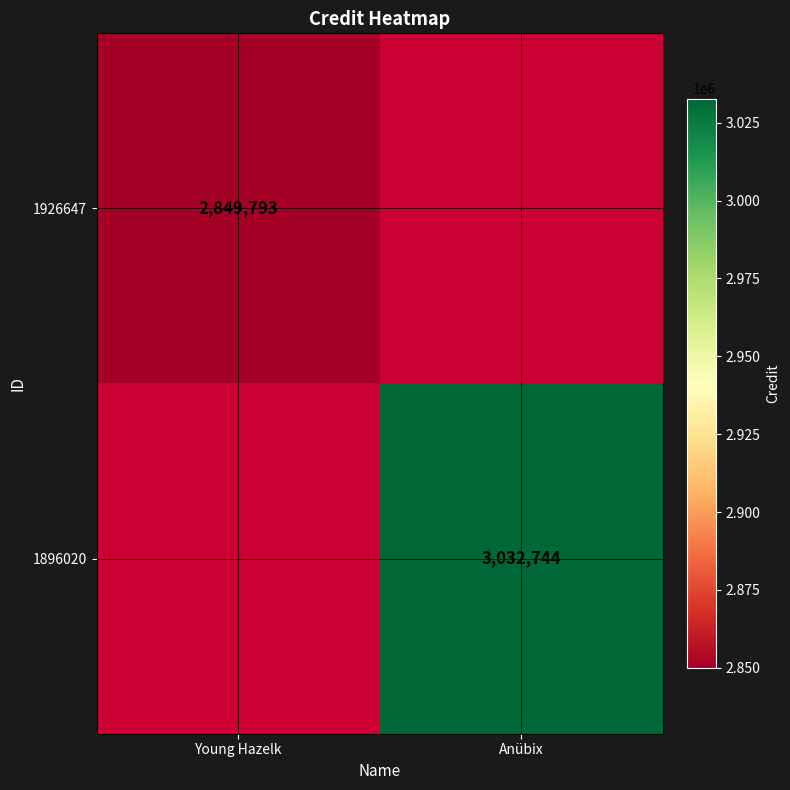

Is it true that 1896020 equals 794703 at Anübix?

False